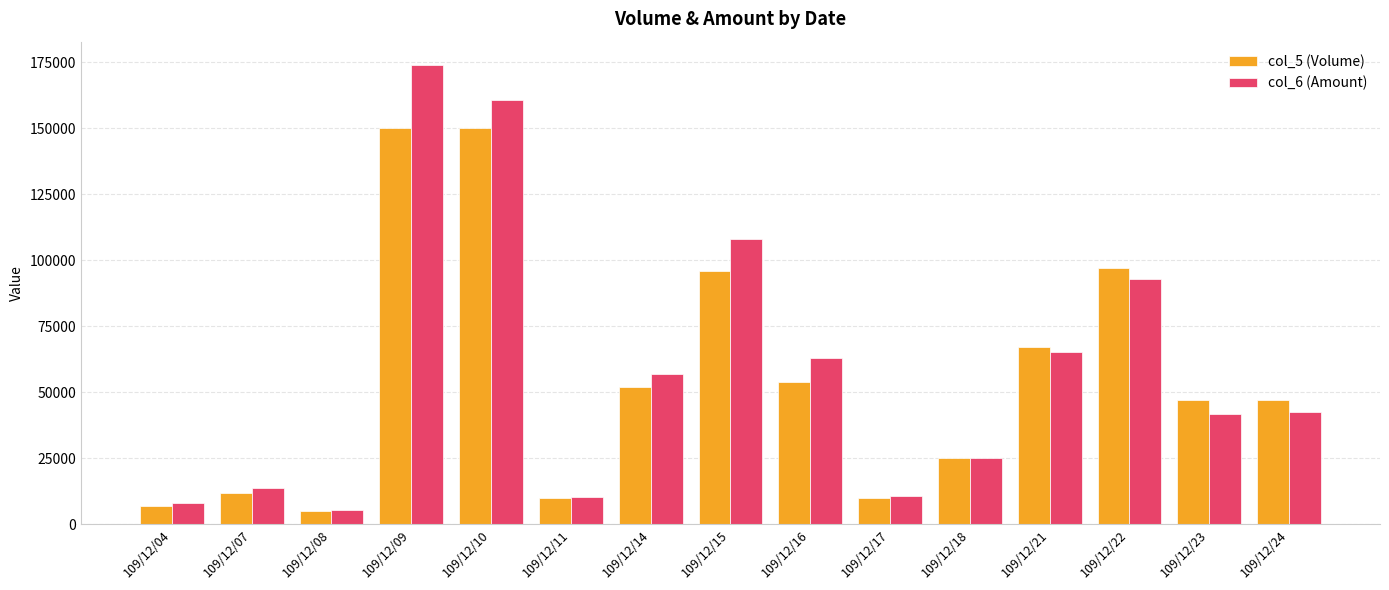

Rank the series by their maximum value, from highest to lowest.

col_6 (Amount), col_5 (Volume)